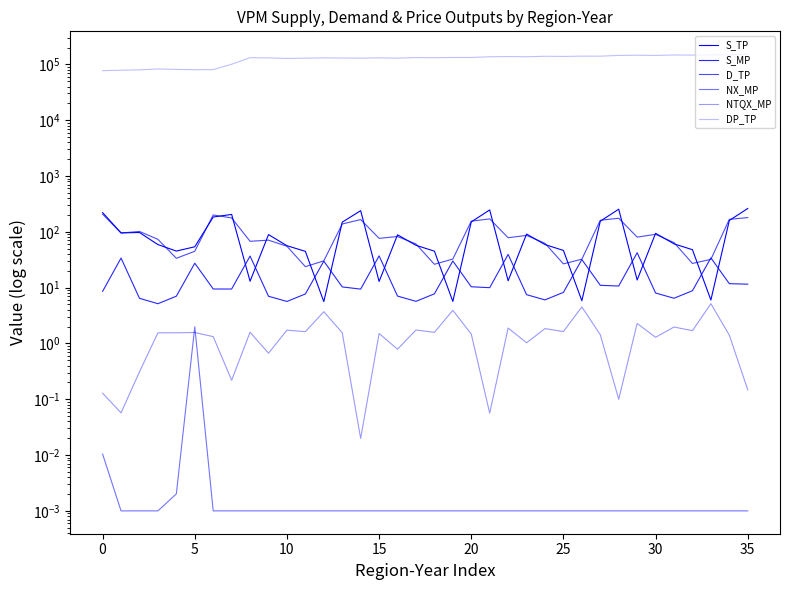

Is the value of NTQX_MP at 24 greater than the value of DP_TP at 25?

No